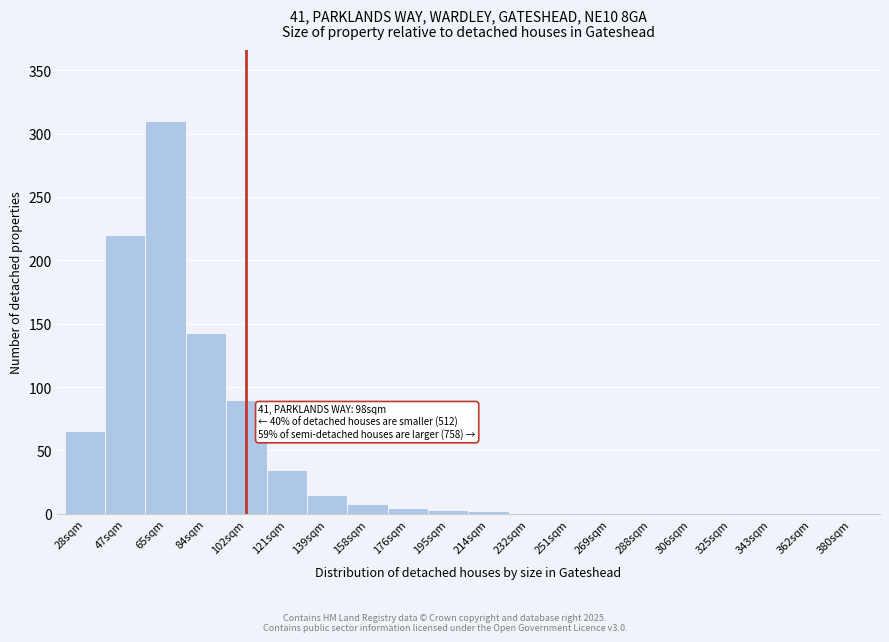

At which category does the chart reach its peak across all series?

65sqm